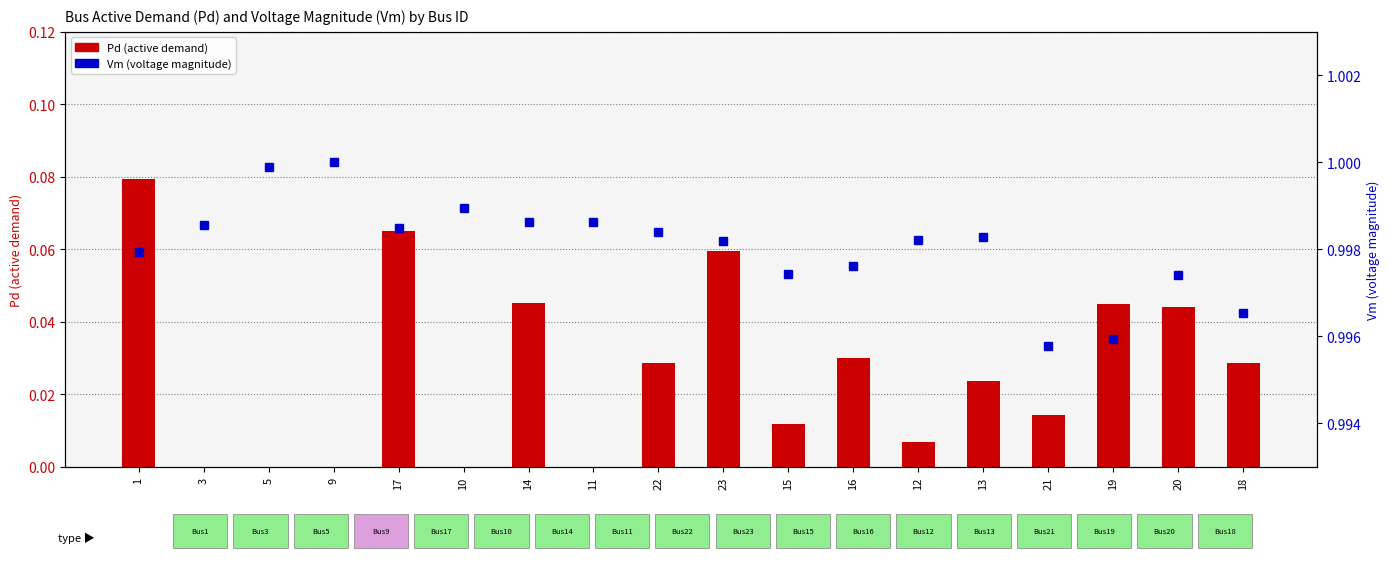

How many categories are shown in the chart?

18